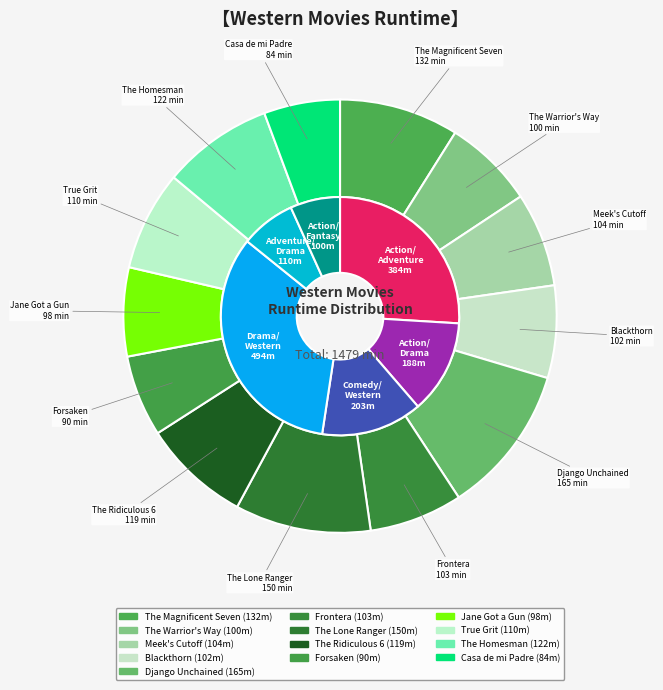

Count the number of slices in the pie.

13